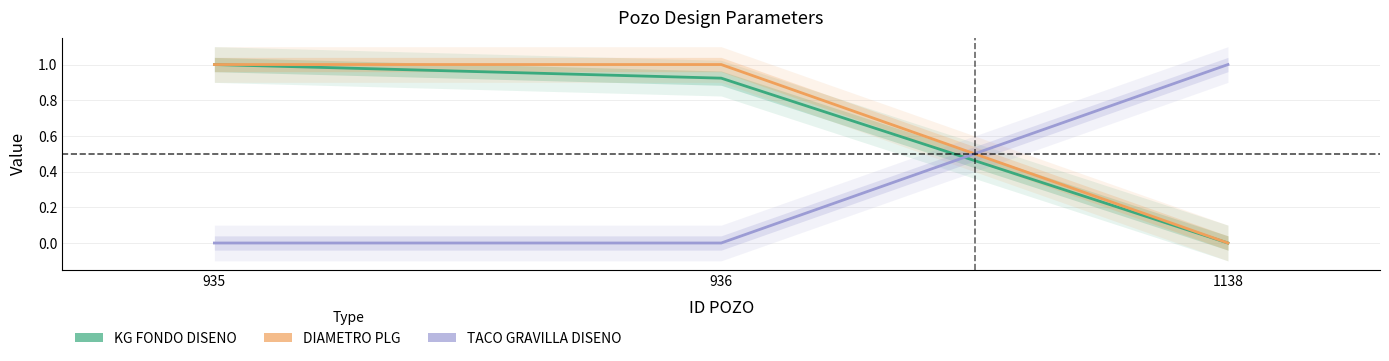

What value does the DIAMETRO PLG series have at 935?

1.0